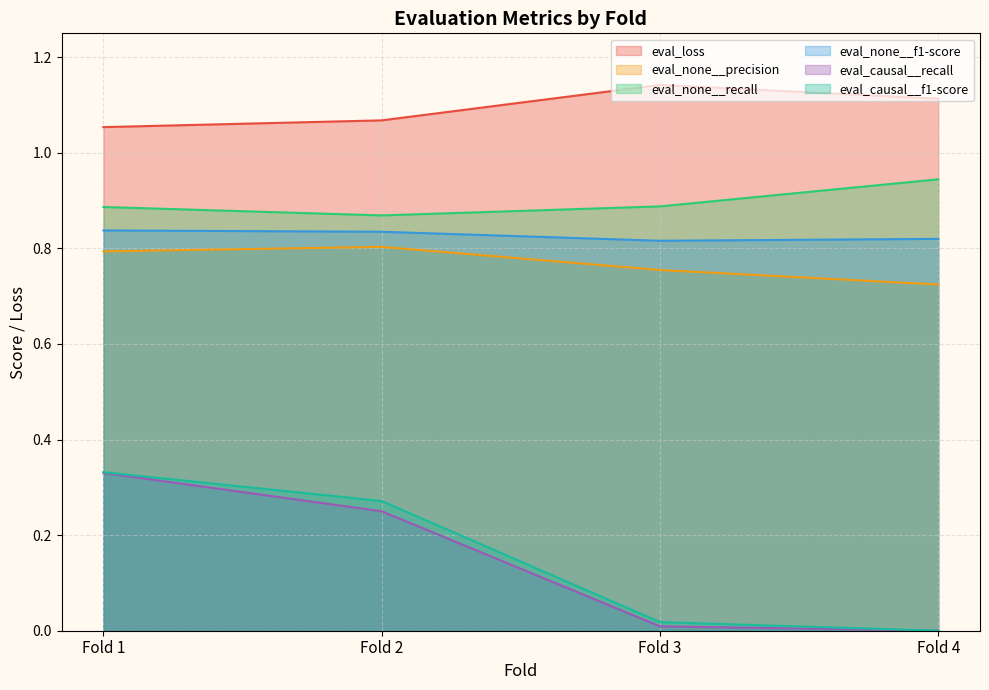

How many eval_none__precision values are between 0 and 1?

4